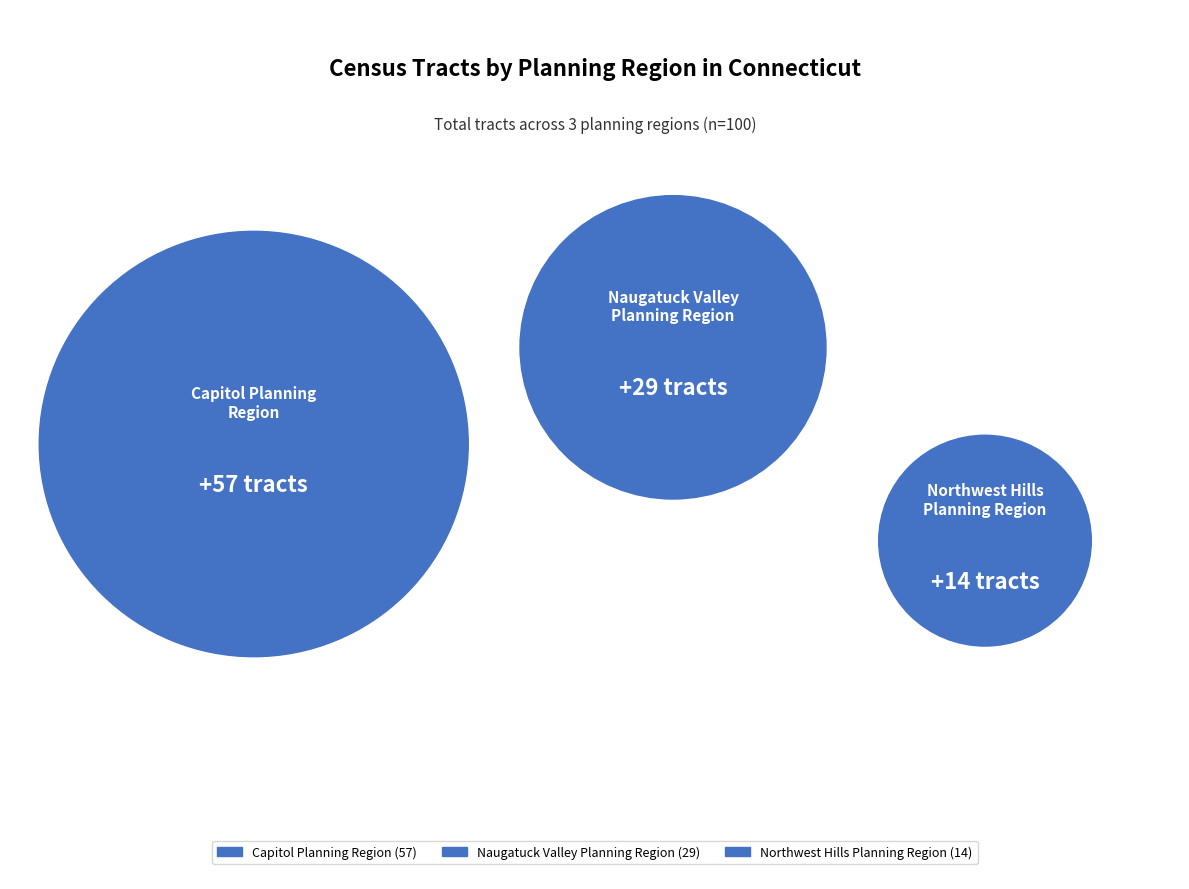

True or false: Naugatuck Valley Planning Region accounts for 29% of the total.

True